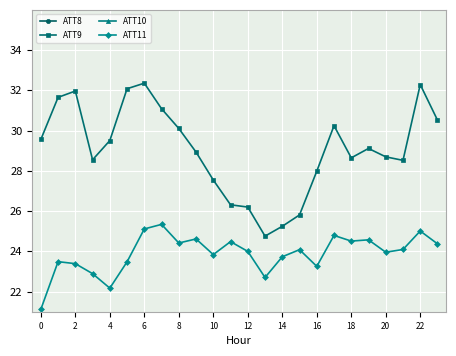

What are all the series names shown in the legend?

ATT8, ATT9, ATT10, ATT11